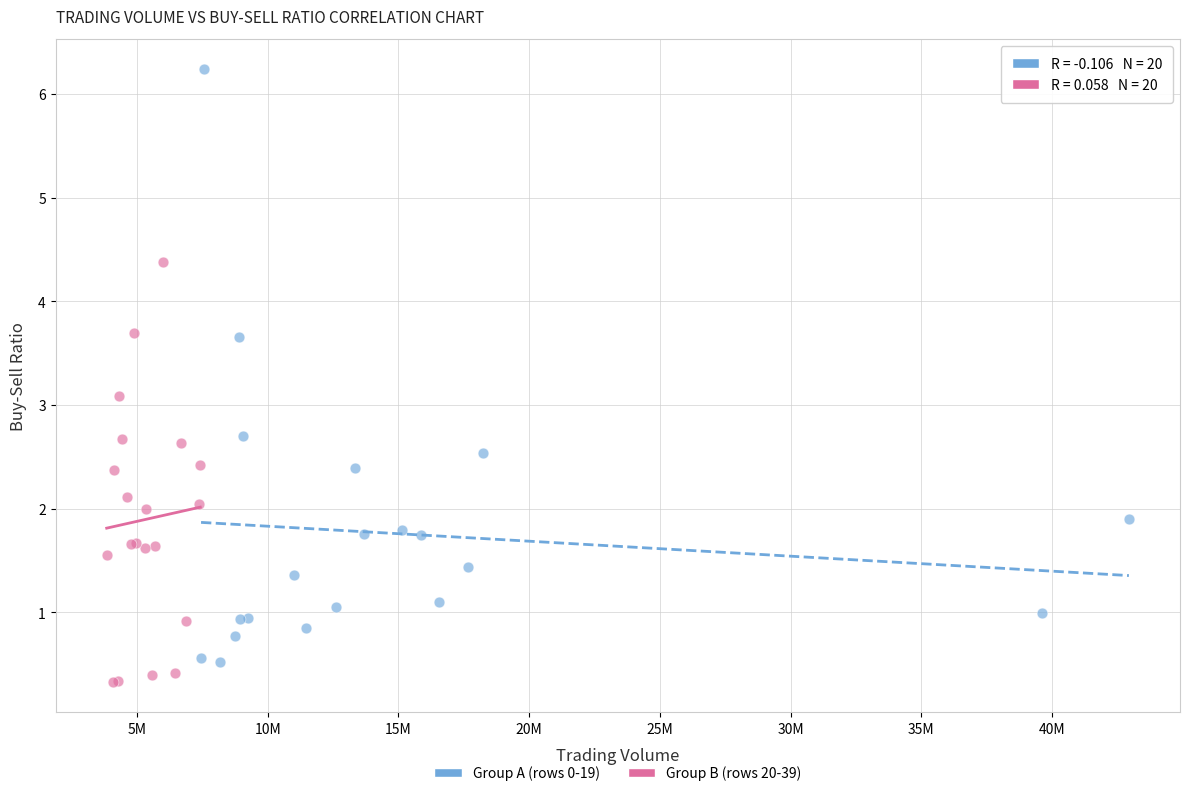

Which series has the largest Y range (max minus min)?

Group A (rows 0-19)